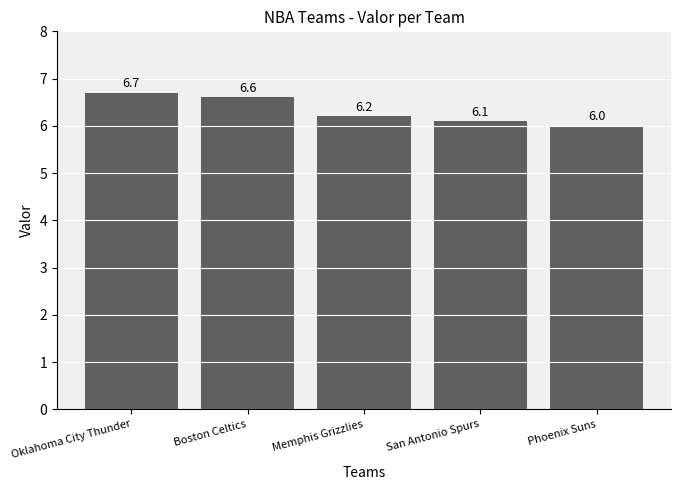

Which has a higher value, San Antonio Spurs or Oklahoma City Thunder?

Oklahoma City Thunder